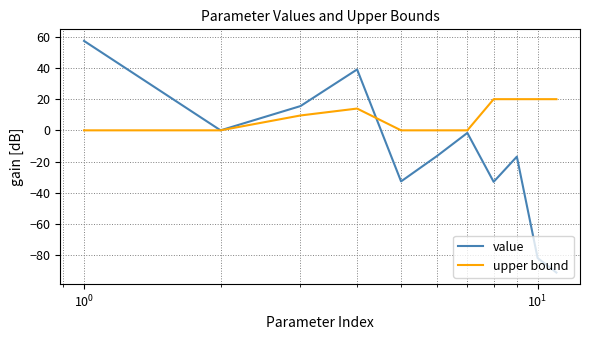

Does the chart display data point markers on the line(s)?

No